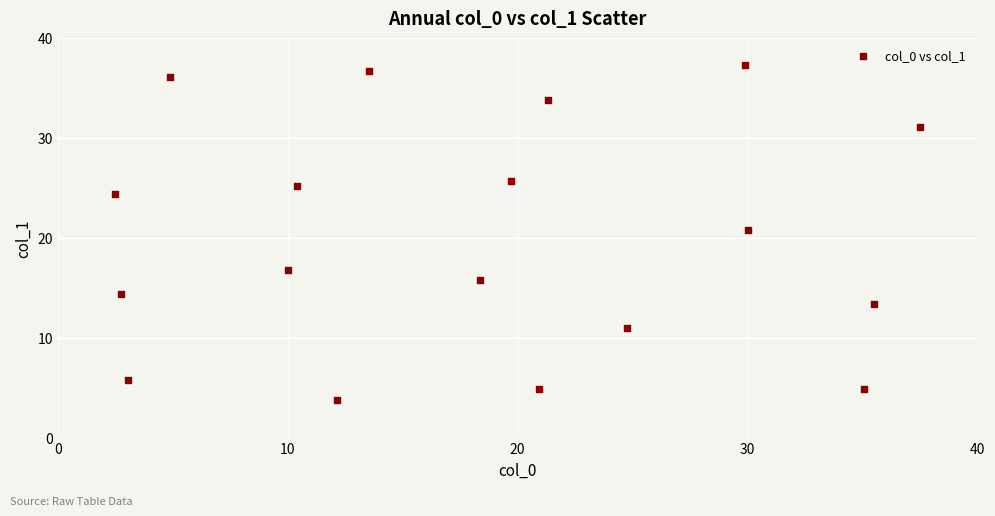

What Y value in the scatter plot is closest to 20?

20.8